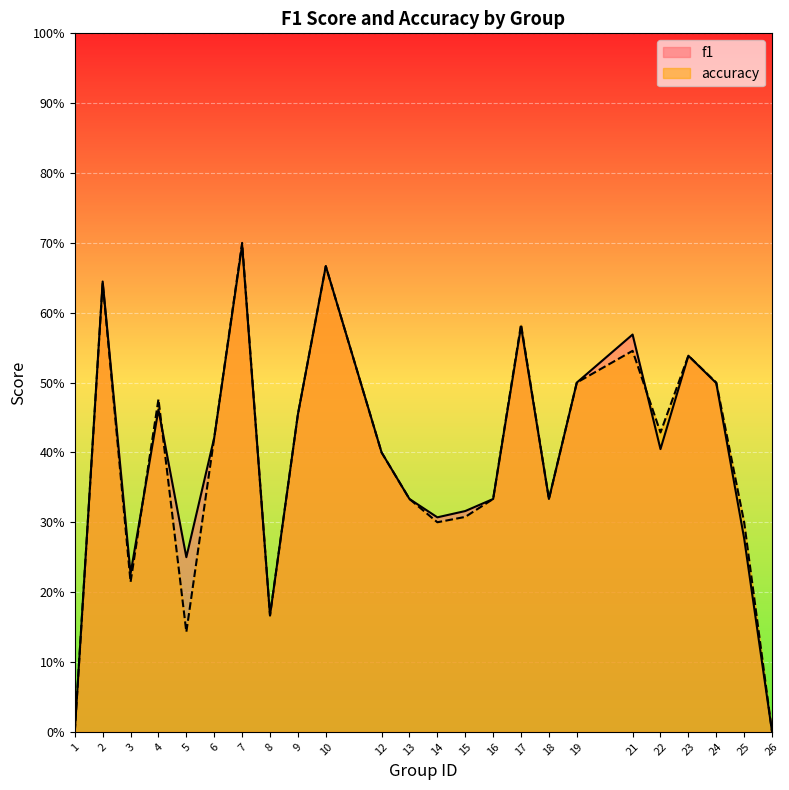

Between 10 and 24, which series saw the biggest shift?

f1